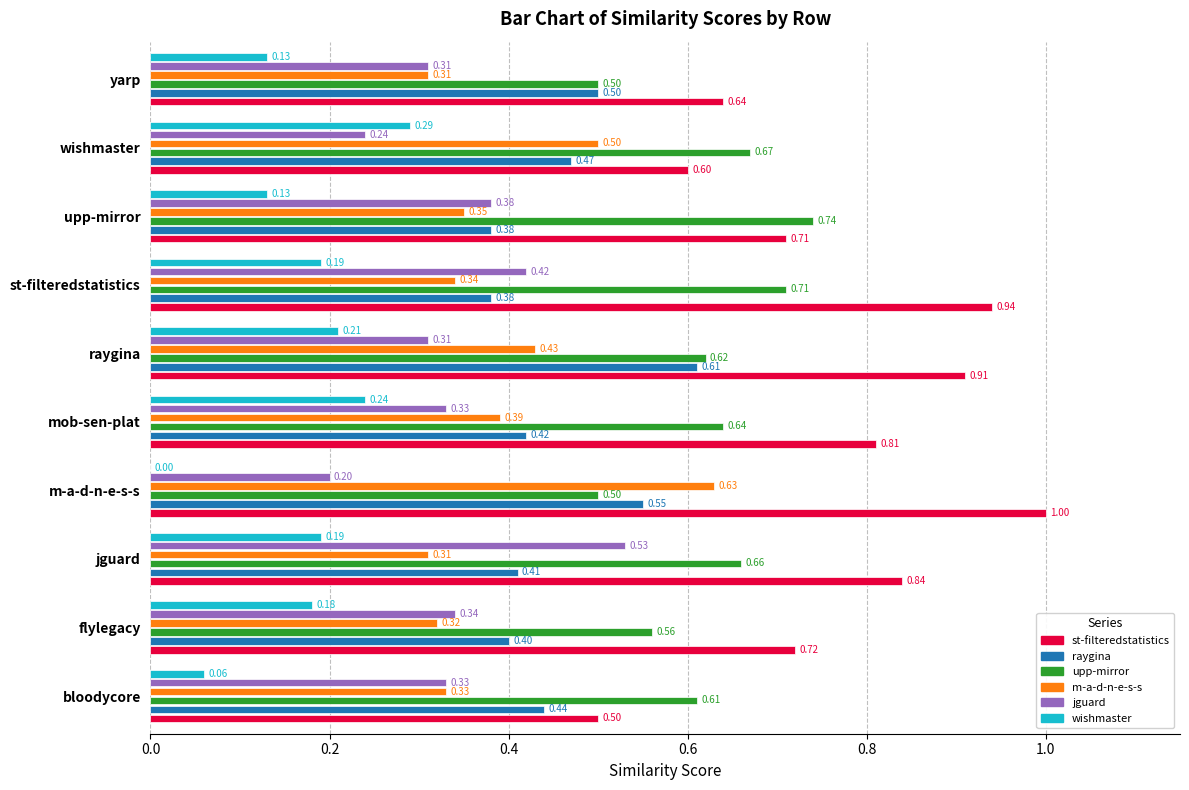

What is the maximum value shown in the chart?

1.0